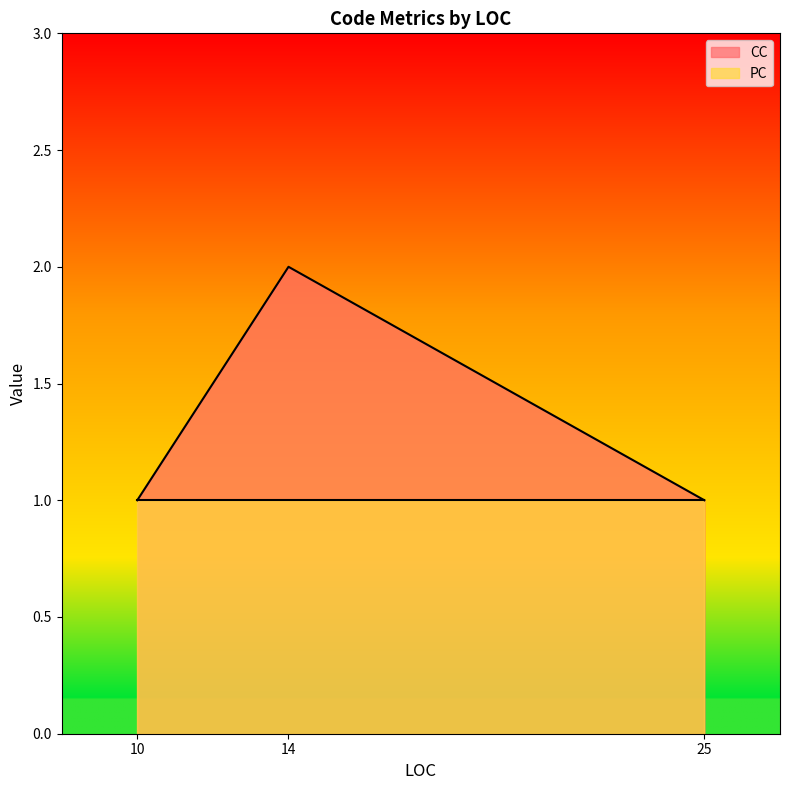

Reading left to right, list all the values displayed in this chart.

CC: 25=1	10=1	14=2
PC: 25=1	10=1	14=1